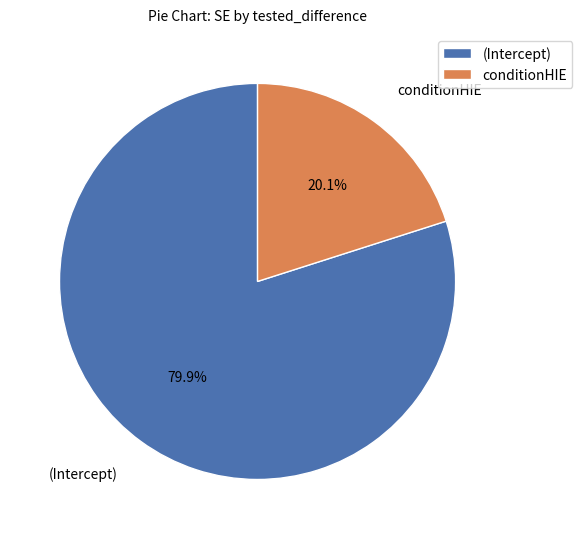

To the nearest percent, what percentage of the pie is (Intercept)?

80%